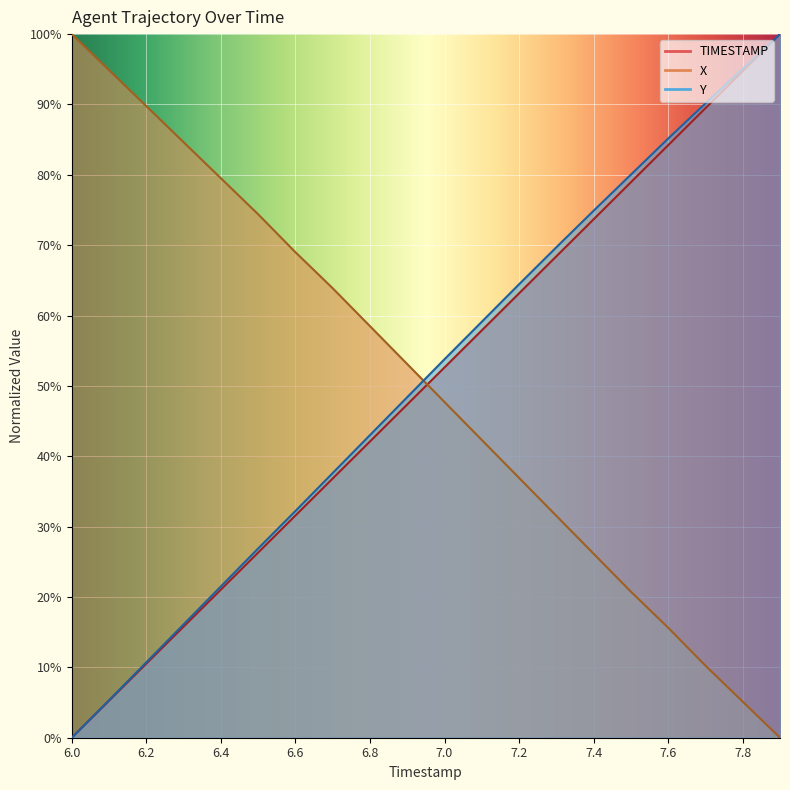

Where do TIMESTAMP and X first cross each other?

6.9 and 7.0